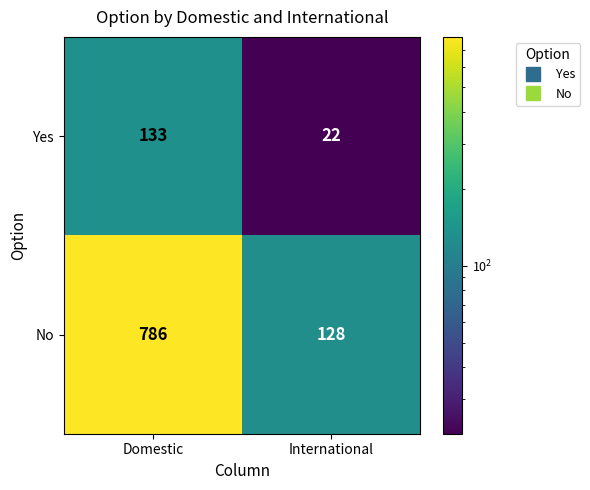

What is the sum of all Yes values?

155